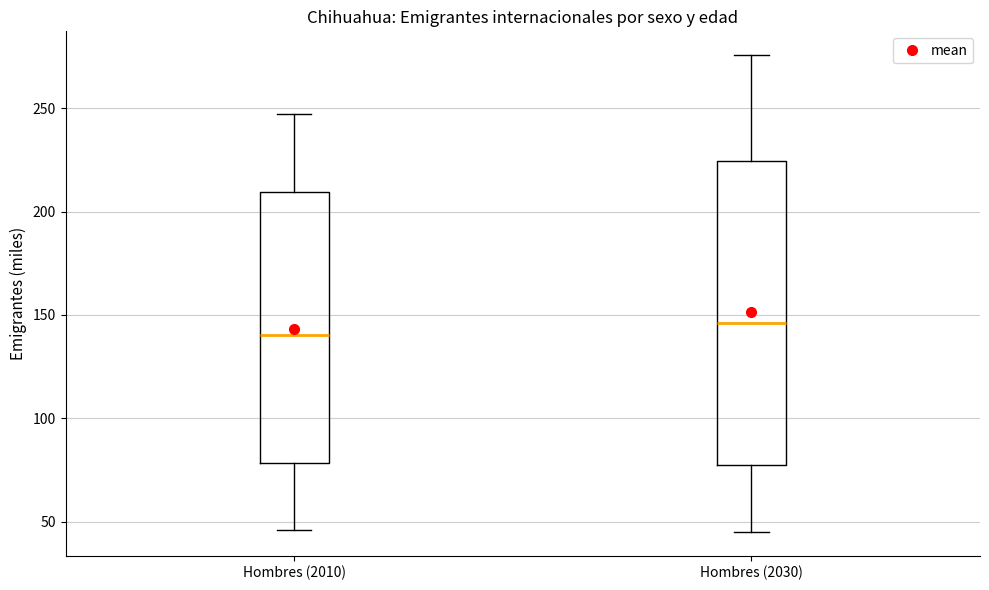

Reading left to right, transcribe this box plot: for each box, give where its median line is, the range the box spans, and where its two whiskers end, as read against the y-axis. The values are not printed on the chart, so give them approximately, as read against the axis.

Hombres (2010): median 140, box 80 to 210, whiskers 45 to 245
Hombres (2030): median 145, box 80 to 225, whiskers 45 to 275